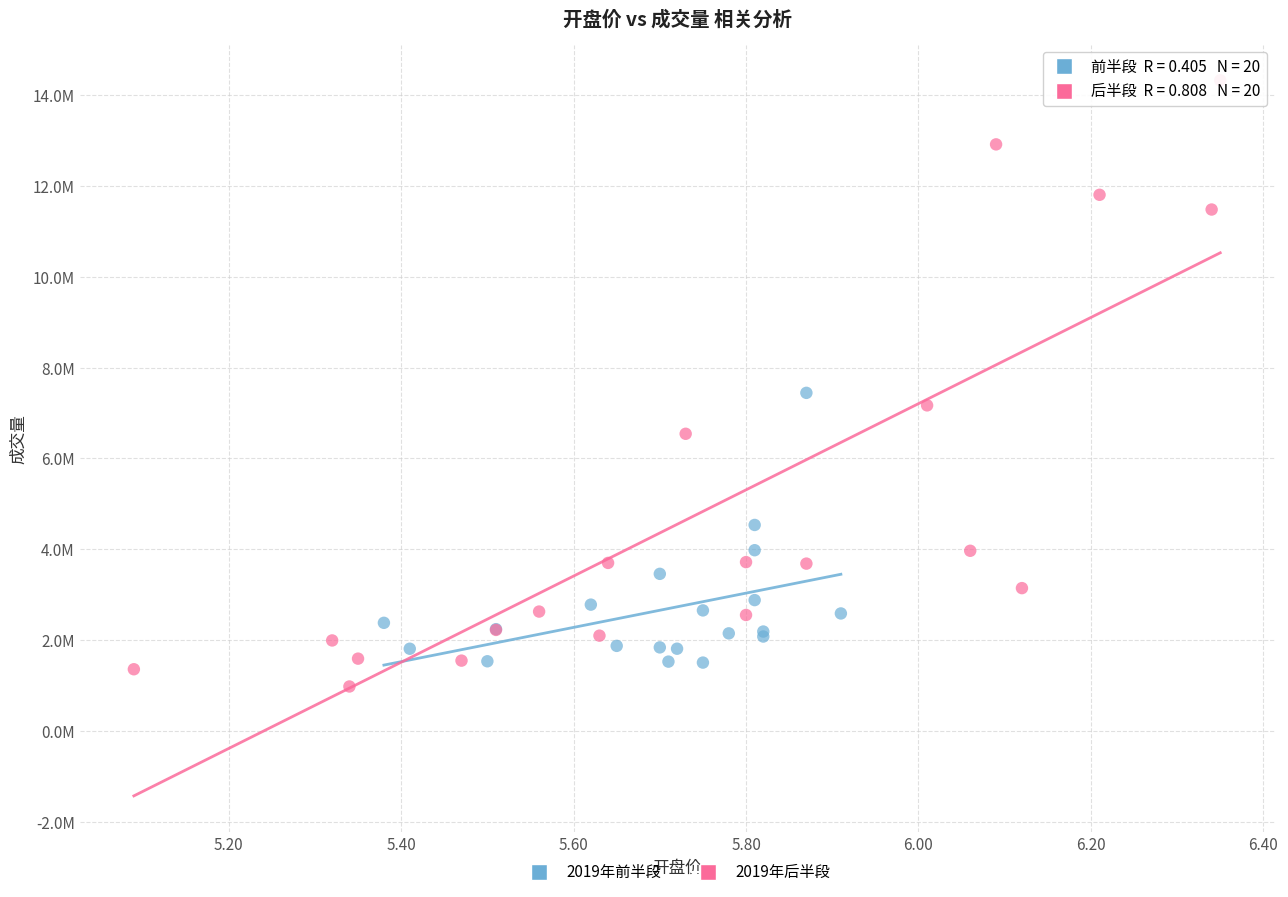

Which series has the widest spread of Y values?

2019年后半段